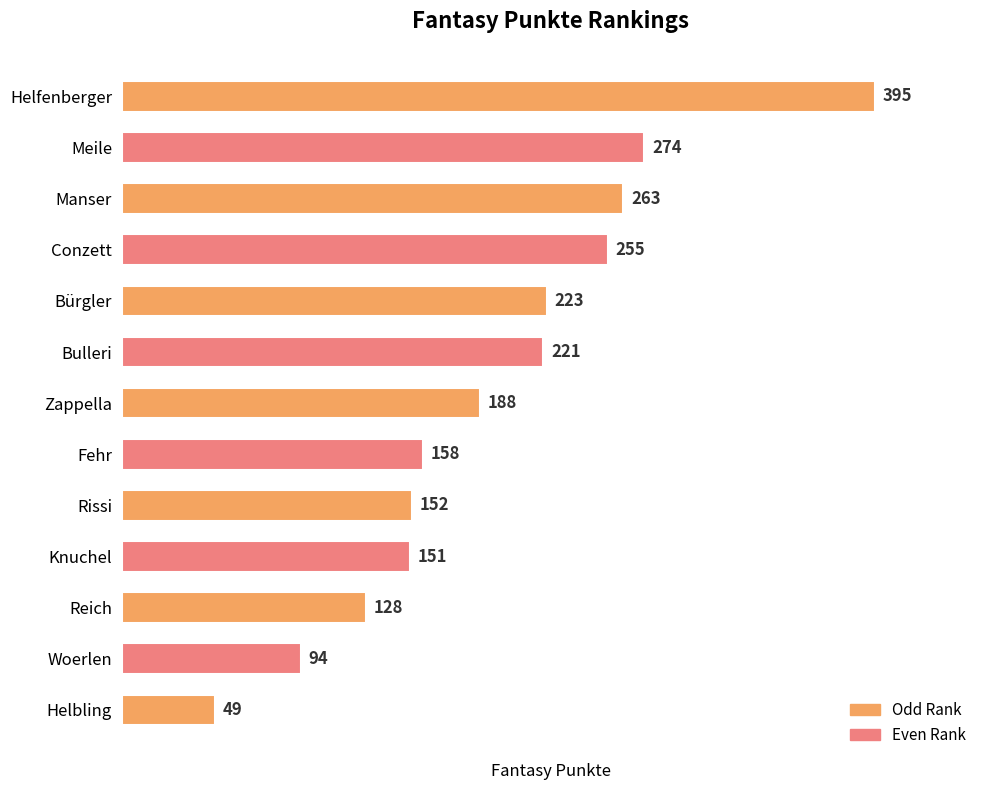

Does the chart contain any negative values?

No